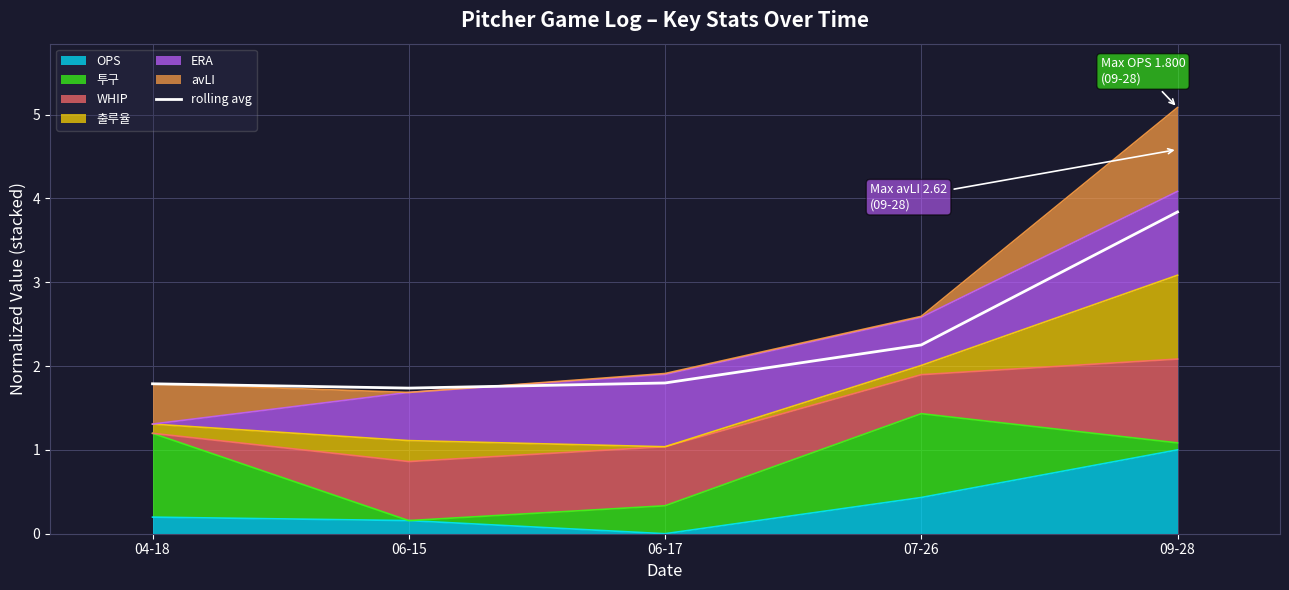

What is the label of the 3rd point from the right?

06-17